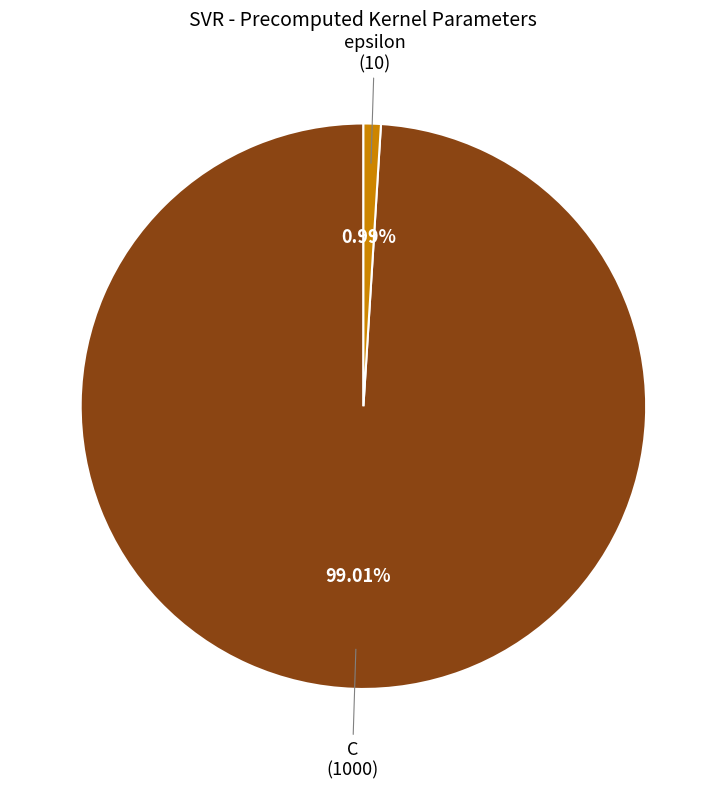

Is there a majority slice in this chart?

Yes